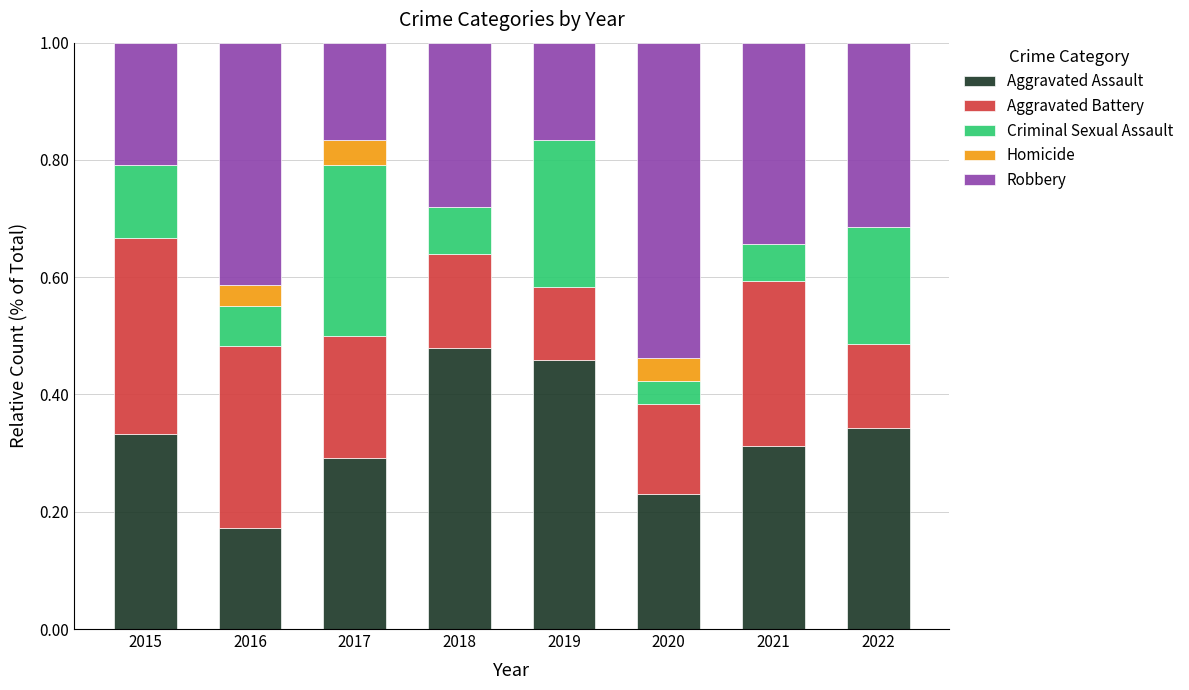

What are all the series names shown in the legend?

Aggravated Assault, Aggravated Battery, Criminal Sexual Assault, Homicide, Robbery